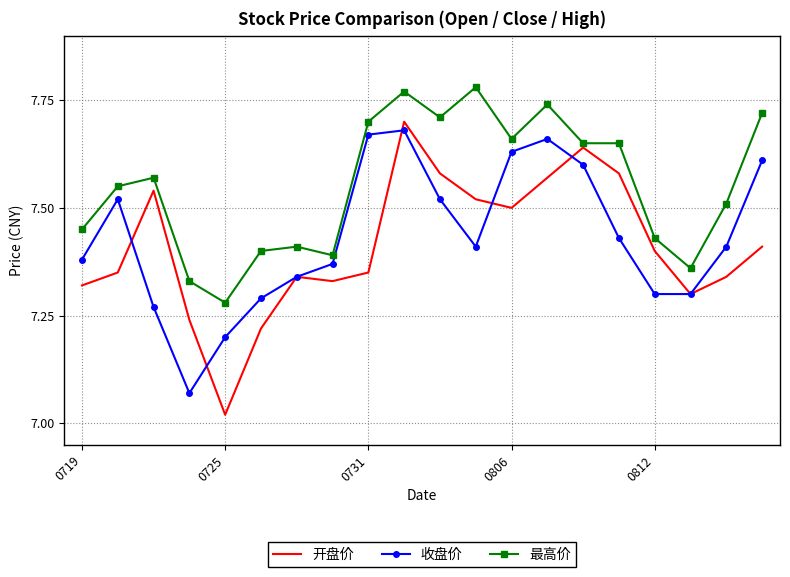

At how many categories does at least one series exceed 7?

20